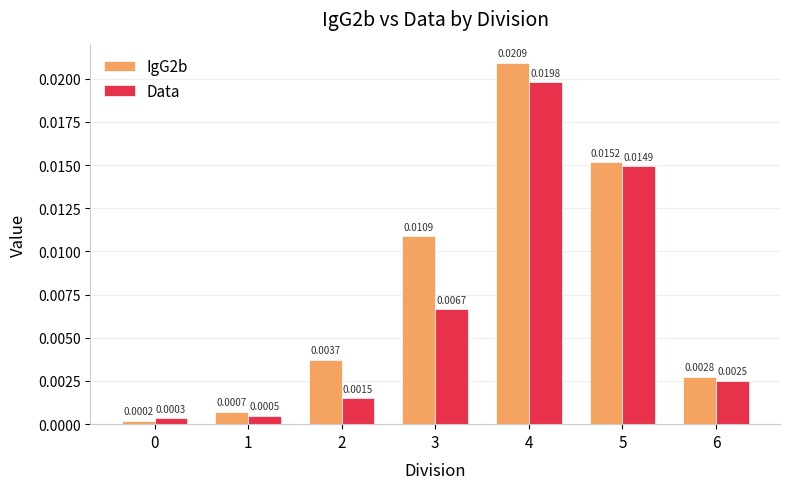

How many bars are there in total?

14